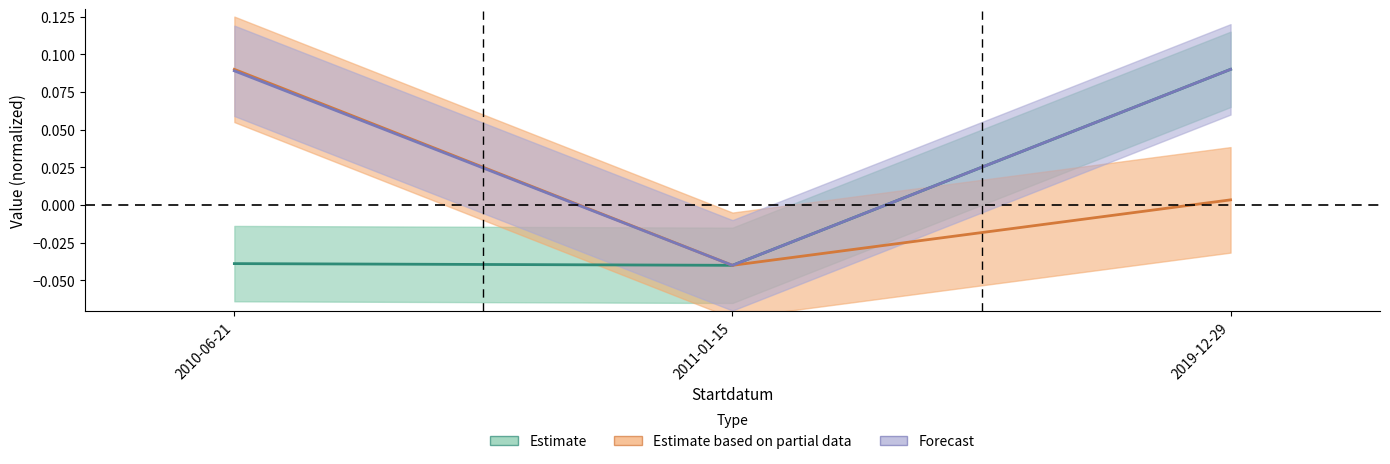

Reading left to right, what are all the values shown in this chart?

Estimate: -0.0	-0.0	0.1
Estimate based on partial data: 0.1	-0.0	0.0
Forecast: 0.1	-0.0	0.1